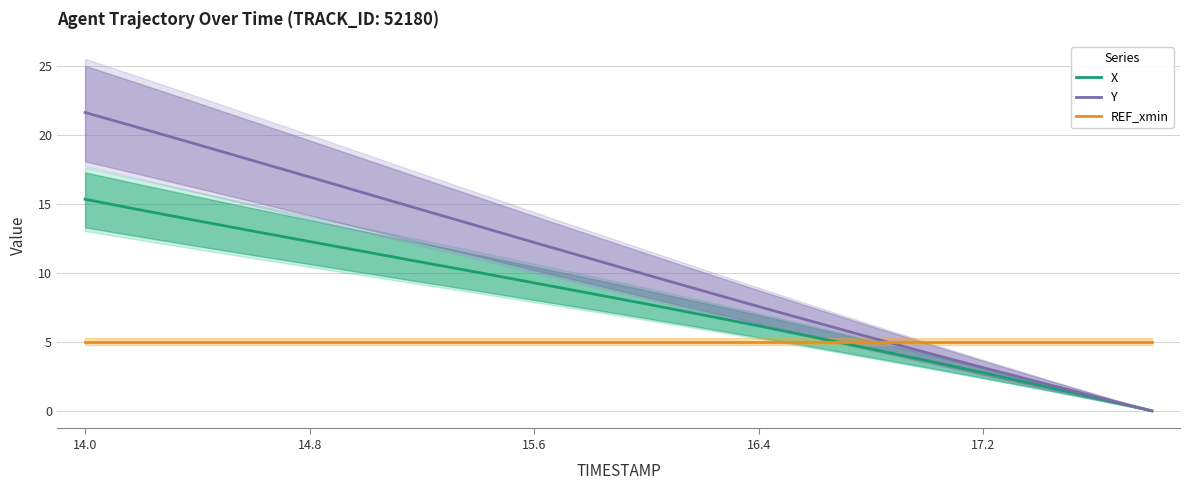

Which has a higher value, 11 or 13?

11